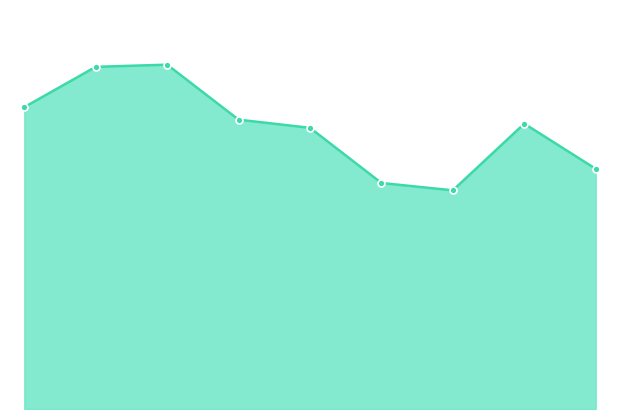

Reading left to right, transcribe all the data shown in this chart.

1811	2053	2066	1736	1687	1356	1312	1712	1441